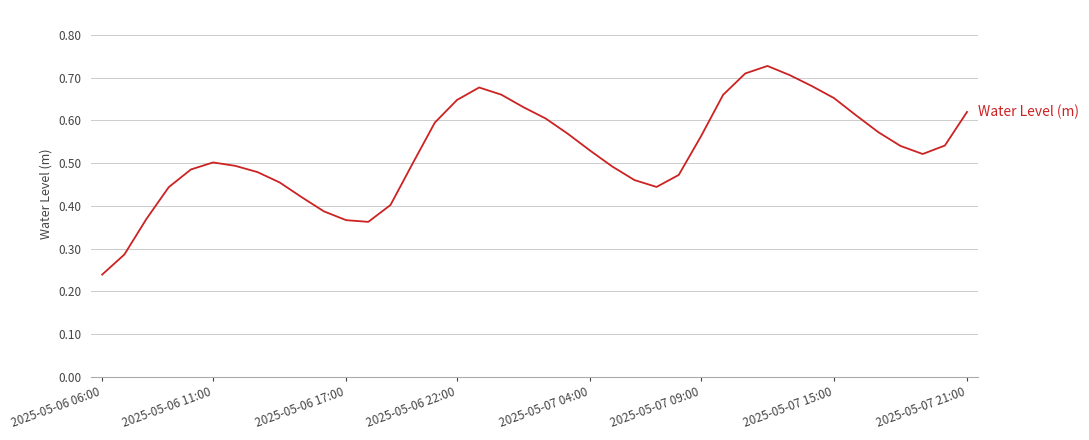

Where is the first local minimum?

12